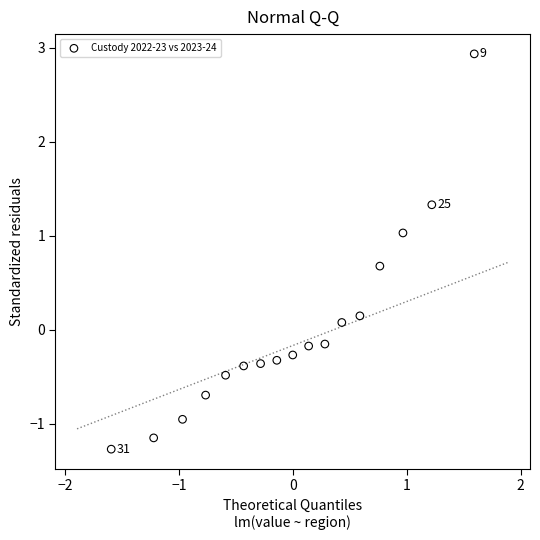

What is the range of Y values (max minus min)?

4.2